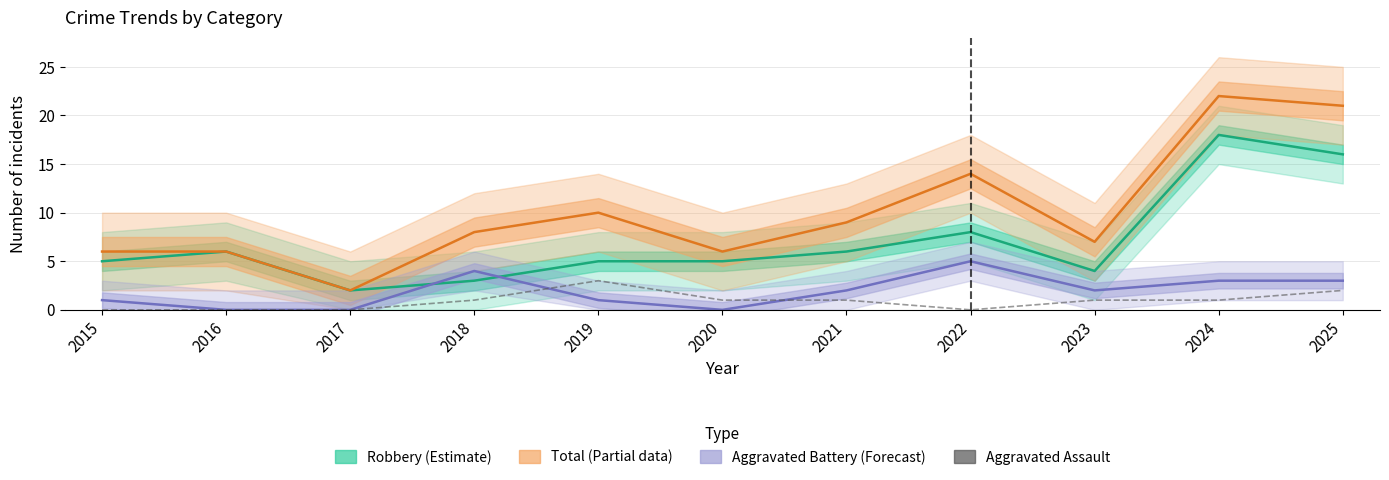

True or false: Robbery and Total cross at least once.

False